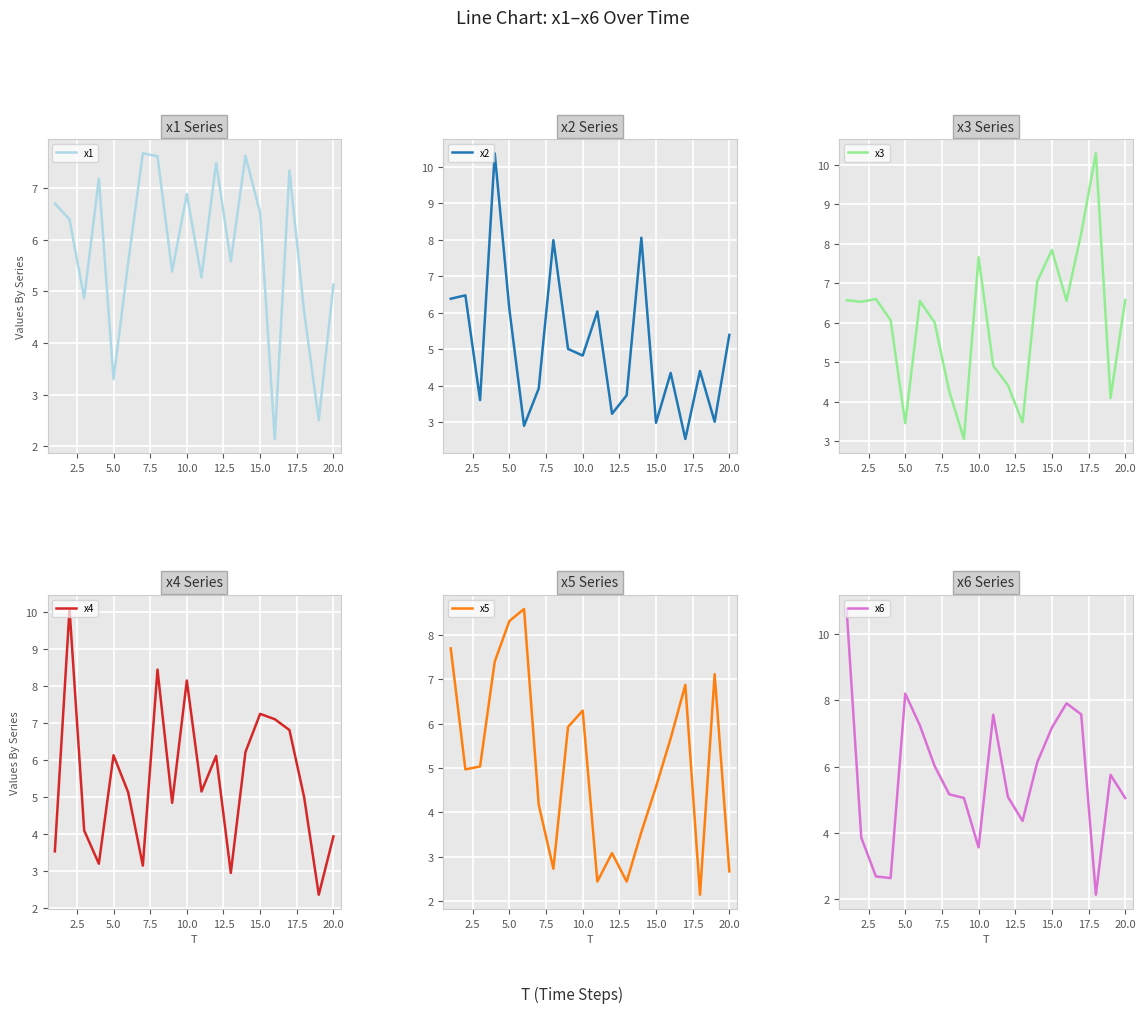

Which series has the largest total across all categories?

x3